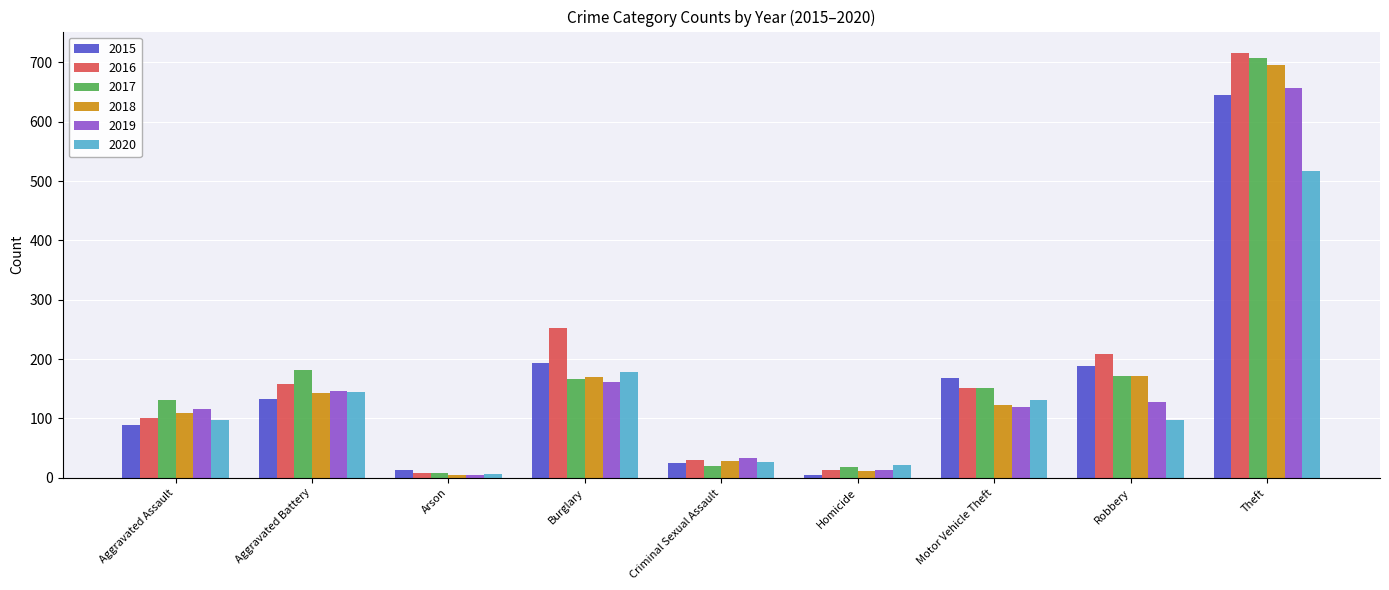

What are all the series names shown in the legend?

2015, 2016, 2017, 2018, 2019, 2020